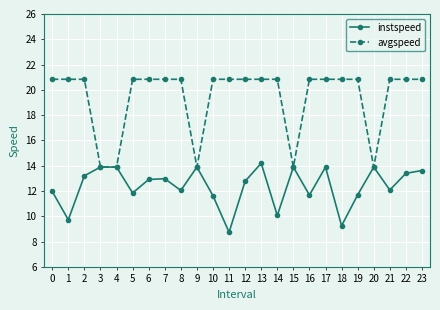

The avgspeed series shows 9.4 at 17. True or false?

False